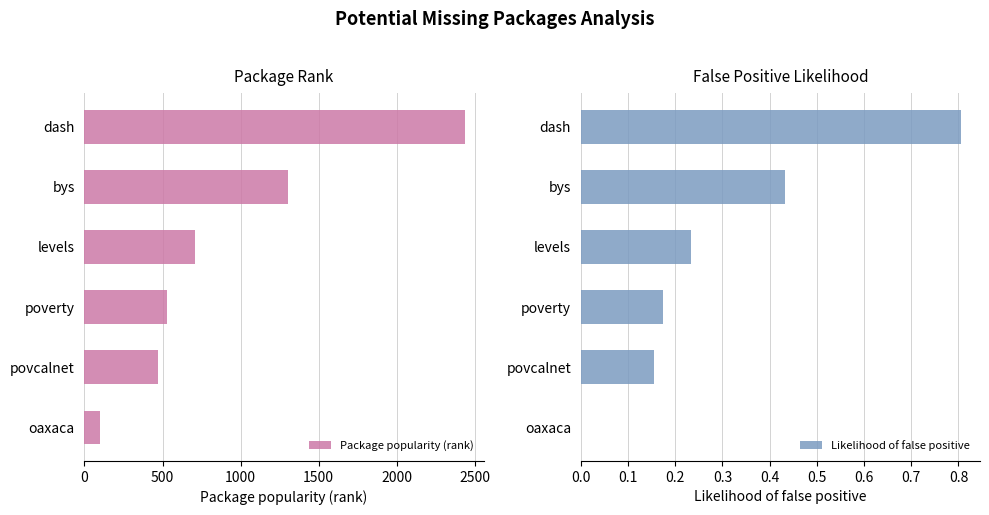

Does the chart contain stacked bars?

No